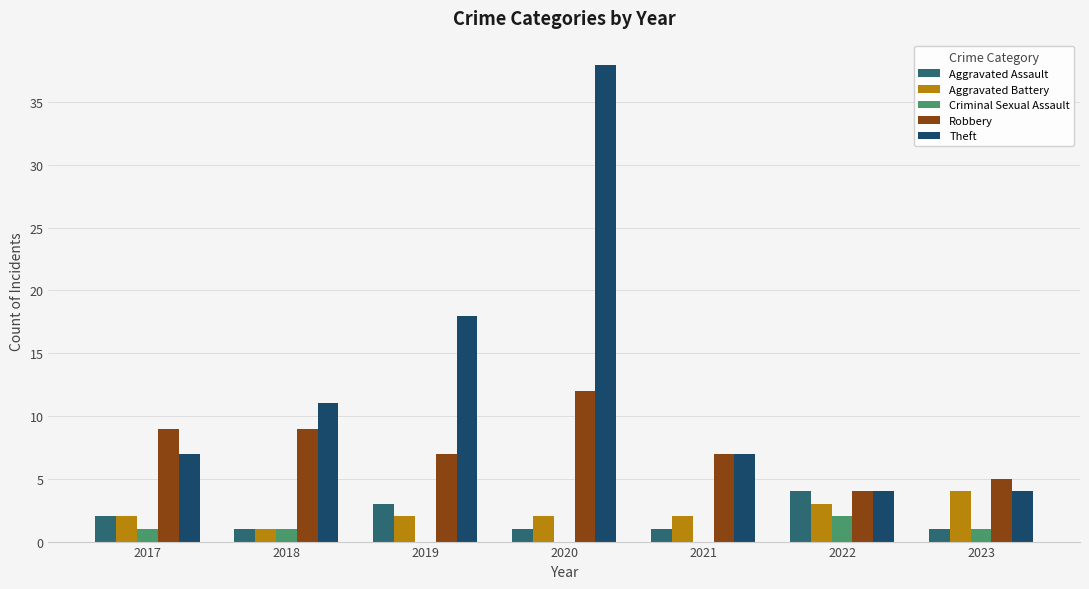

What is the value of the Robbery bar at the 3rd from the left?

7